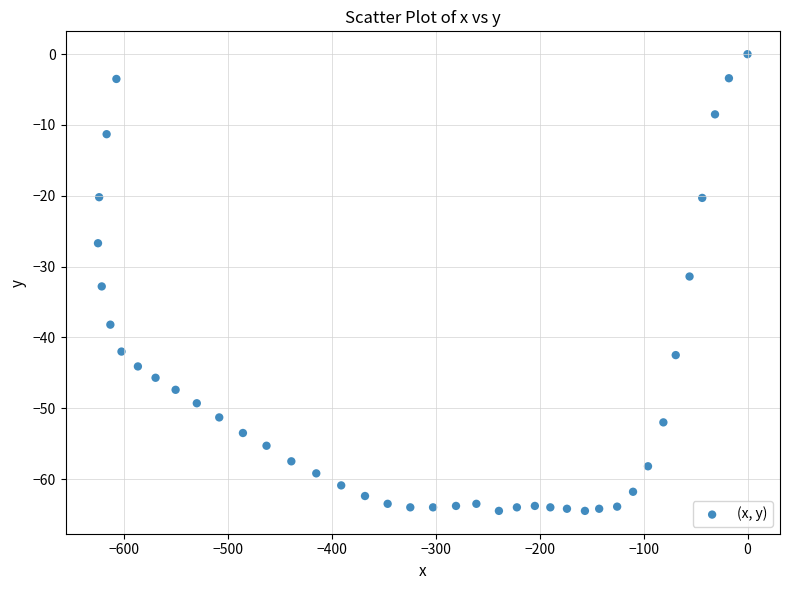

What is the range of X values (max minus min)?

625.2